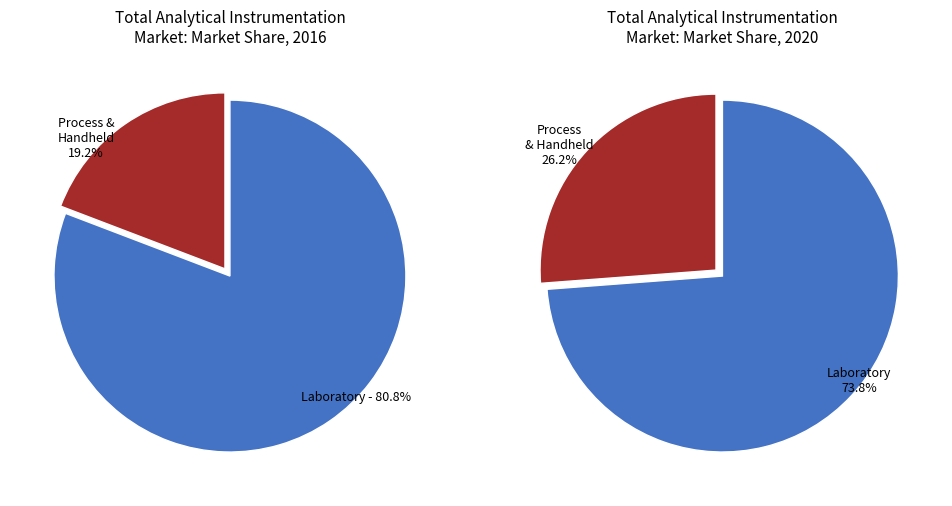

How much of the chart is everything except 7?

100.0%